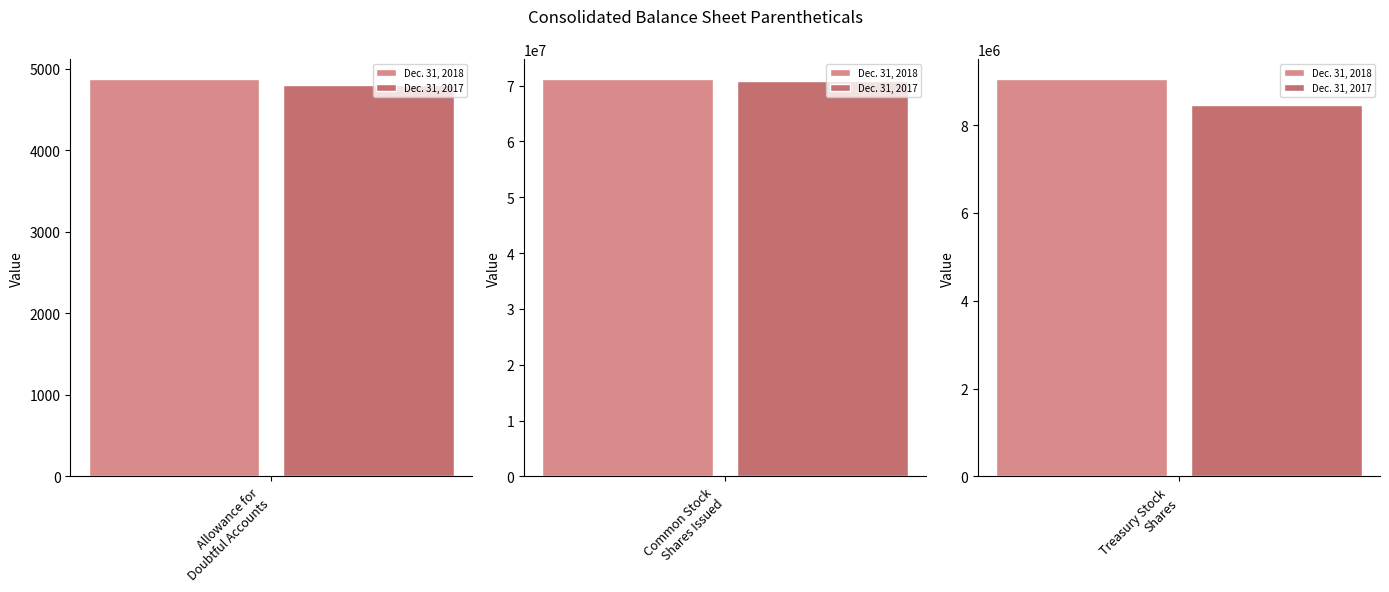

Which series has the largest range (max minus min)?

Dec. 31, 2018